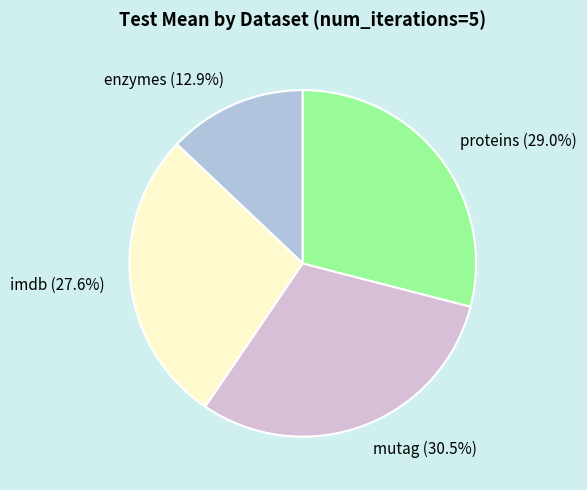

To the nearest percent, what percentage of the pie is proteins?

29%